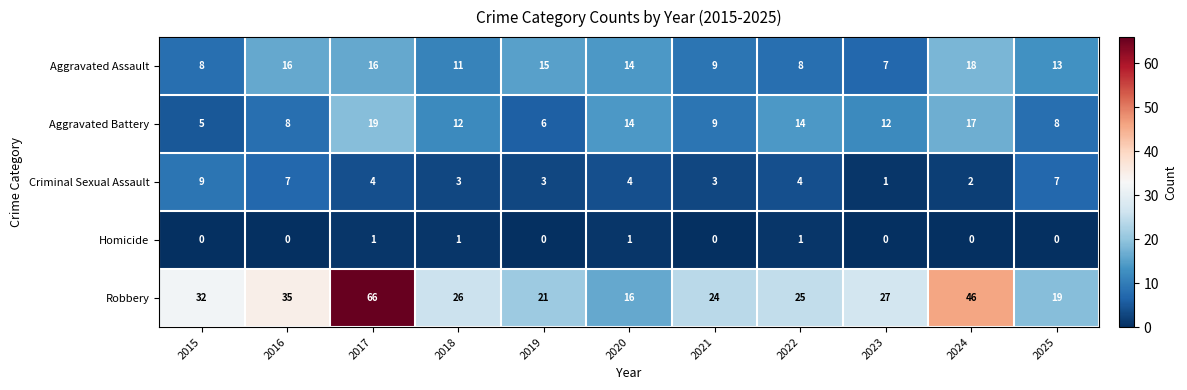

At which label does Aggravated Battery reach its peak?

2017